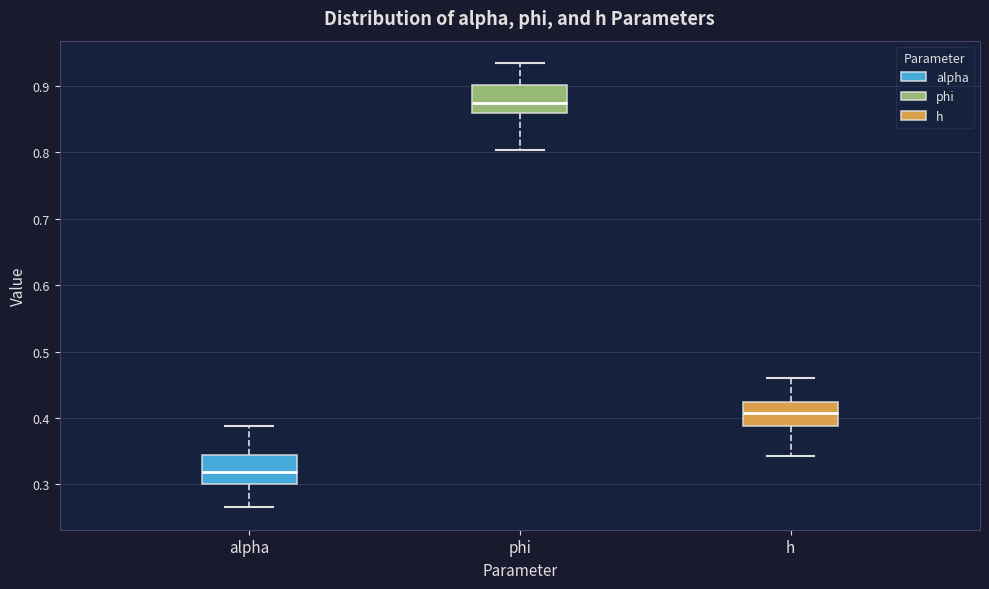

Reading left to right, transcribe this box plot: for each box, give where its median line is, the range the box spans, and where its two whiskers end, as read against the y-axis. The values are not printed on the chart, so give them approximately, as read against the axis.

alpha: median 0.32, box 0.30 to 0.34, whiskers 0.27 to 0.39
phi: median 0.88, box 0.86 to 0.90, whiskers 0.80 to 0.93
h: median 0.41, box 0.39 to 0.42, whiskers 0.34 to 0.46